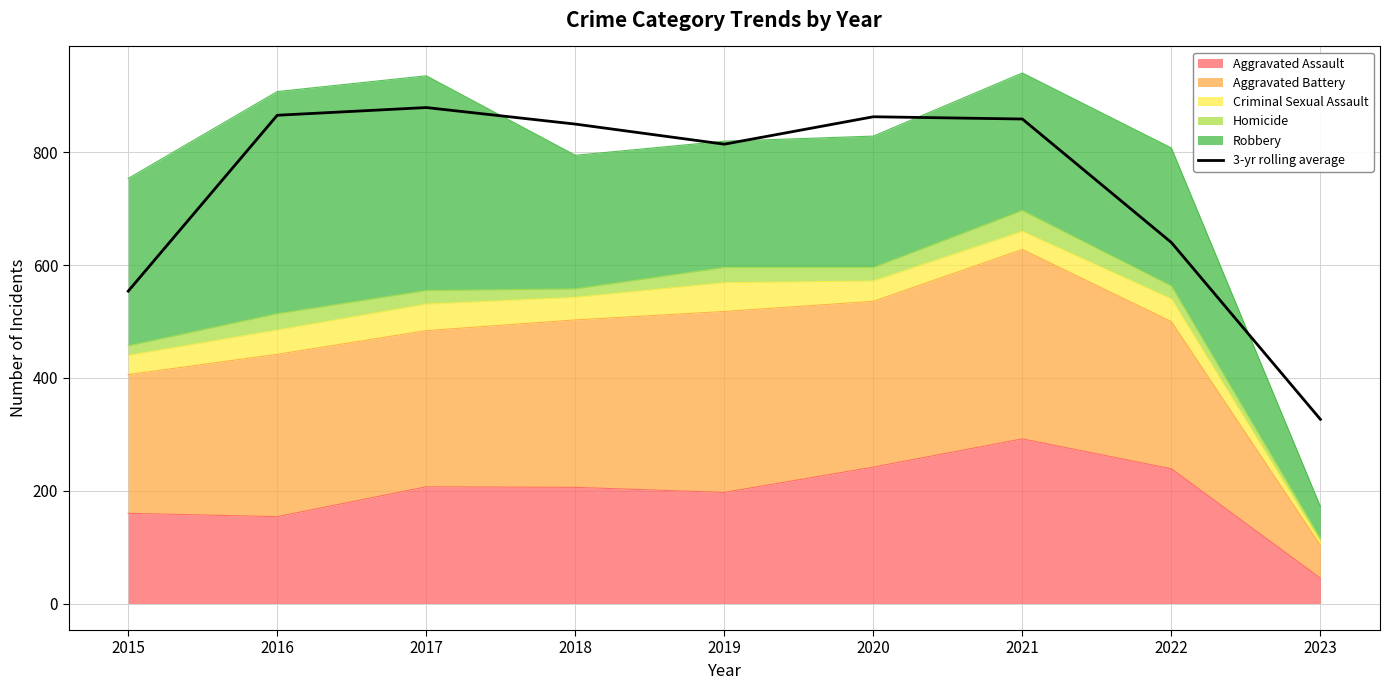

What is the change in value from 2016 to 2021?

-6.7